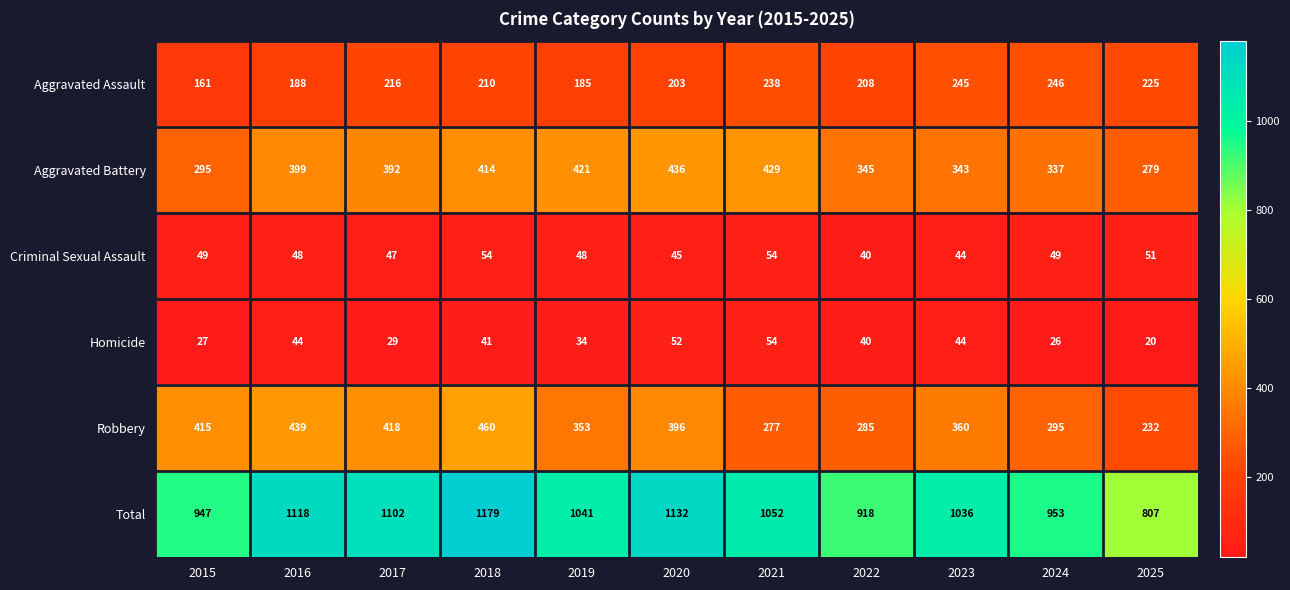

The value of Aggravated Assault at 2019 is 64. True or false?

False